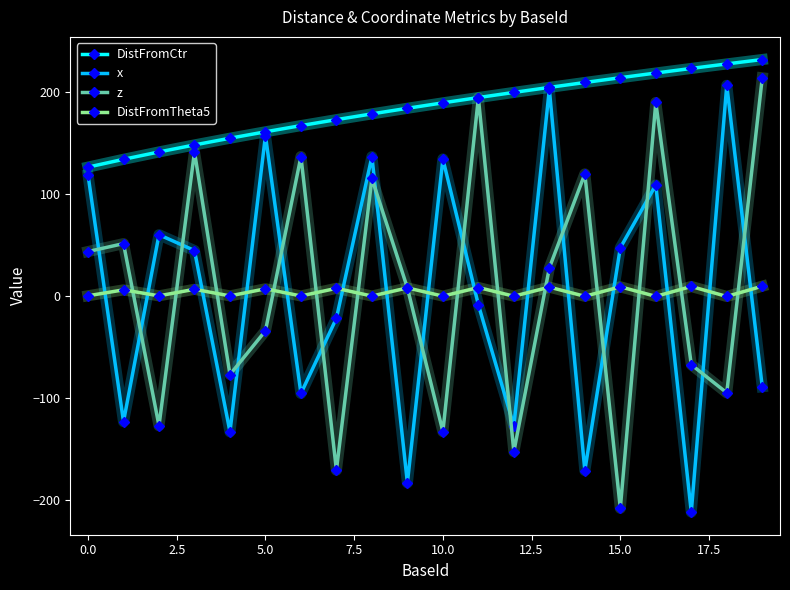

What is the greatest value displayed?

231.5